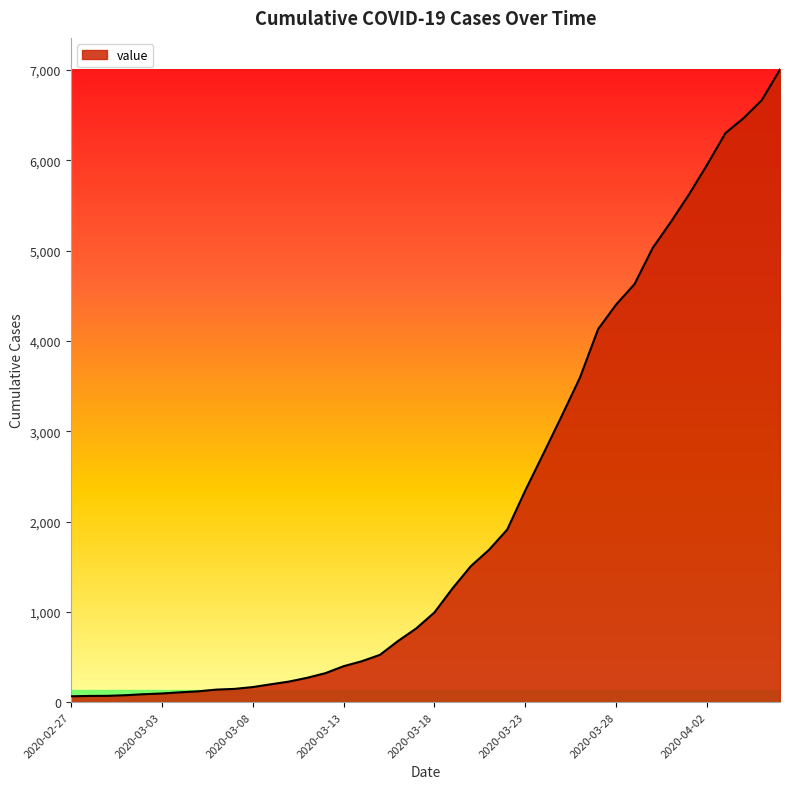

What is the maximum value shown in the chart?

7005